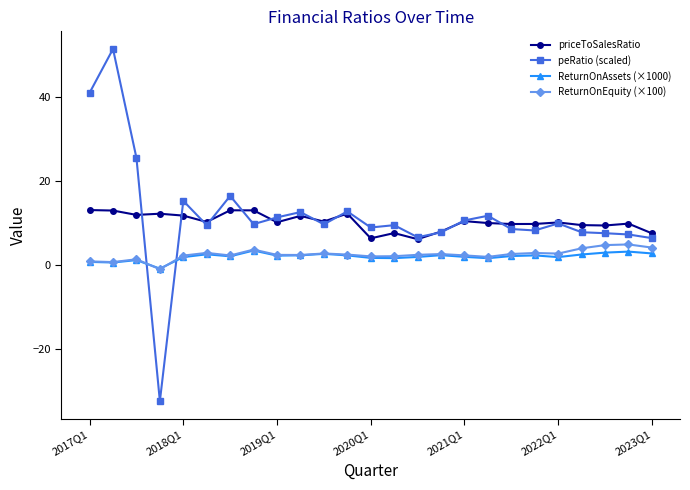

True or false: ReturnOnEquity (×100) has more than 0 interior local peaks.

True